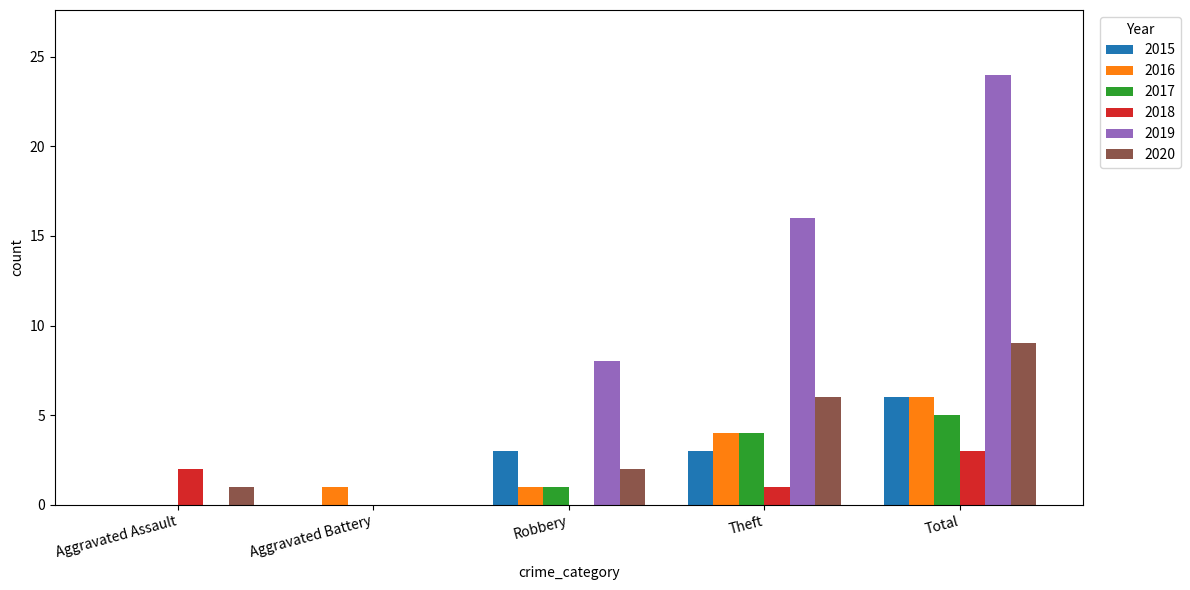

Which series changed the most between Theft and Total?

2019